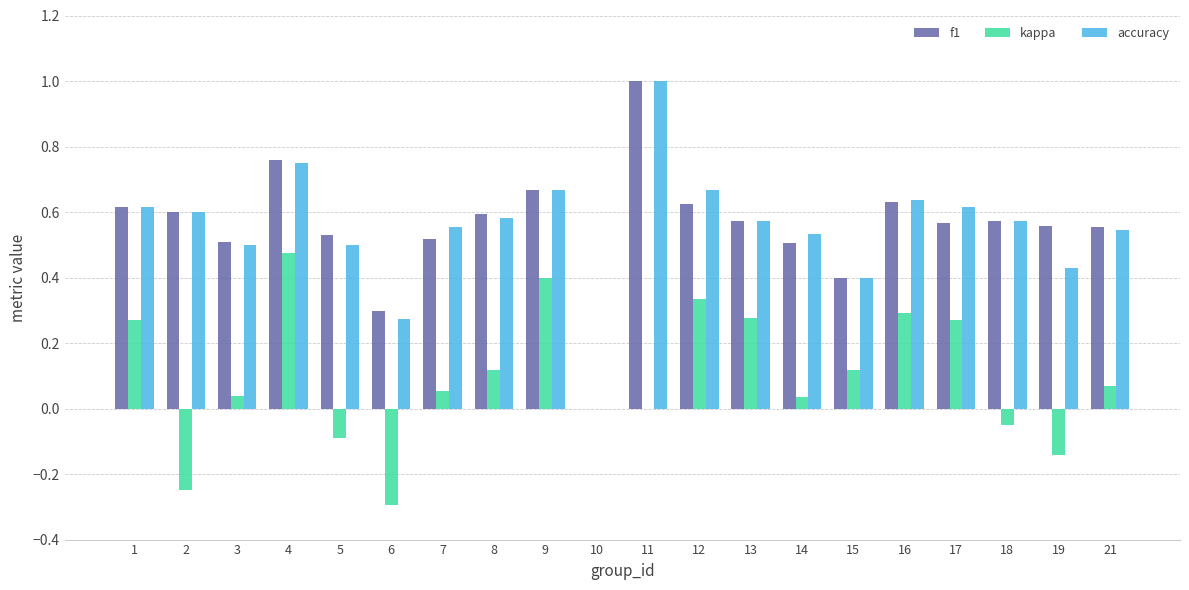

Are the bars horizontal?

No